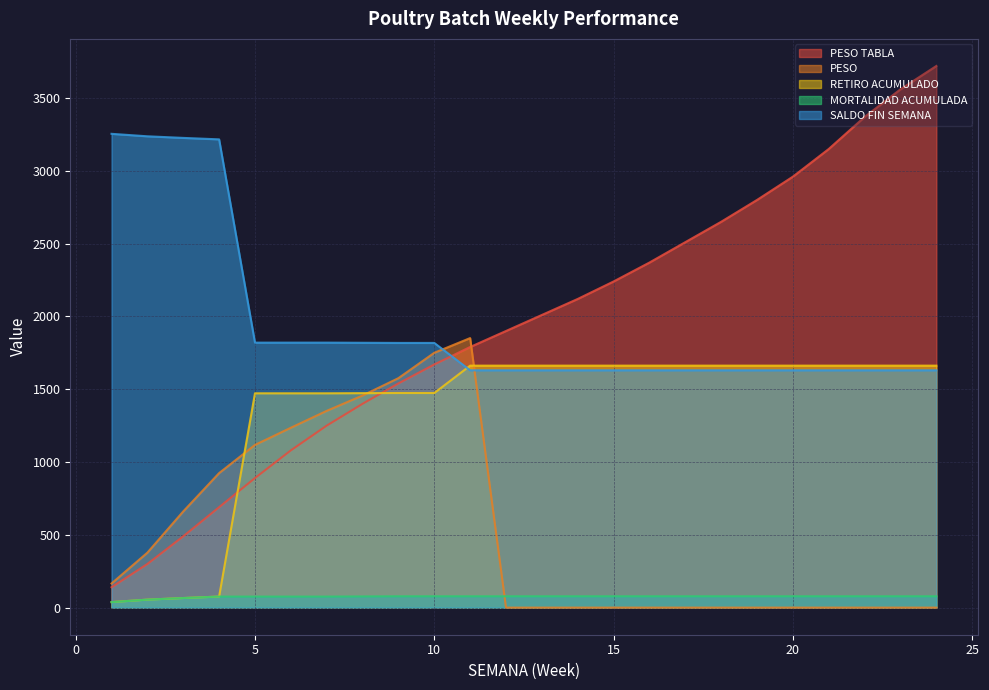

What is the approximate value of MORTALIDAD ACUMULADA at 2?

55.0